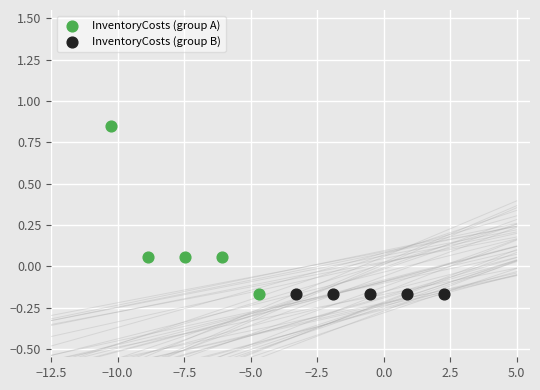

Which series contains the highest Y value?

InventoryCosts (group A)